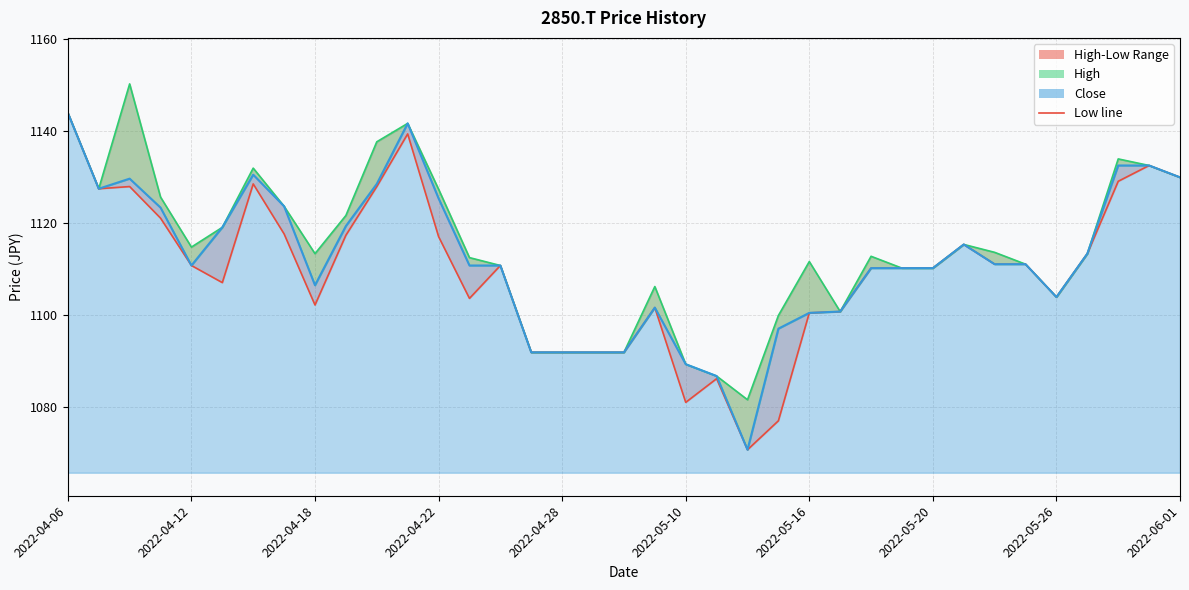

Read the Close value at 2022-05-26.

1103.9